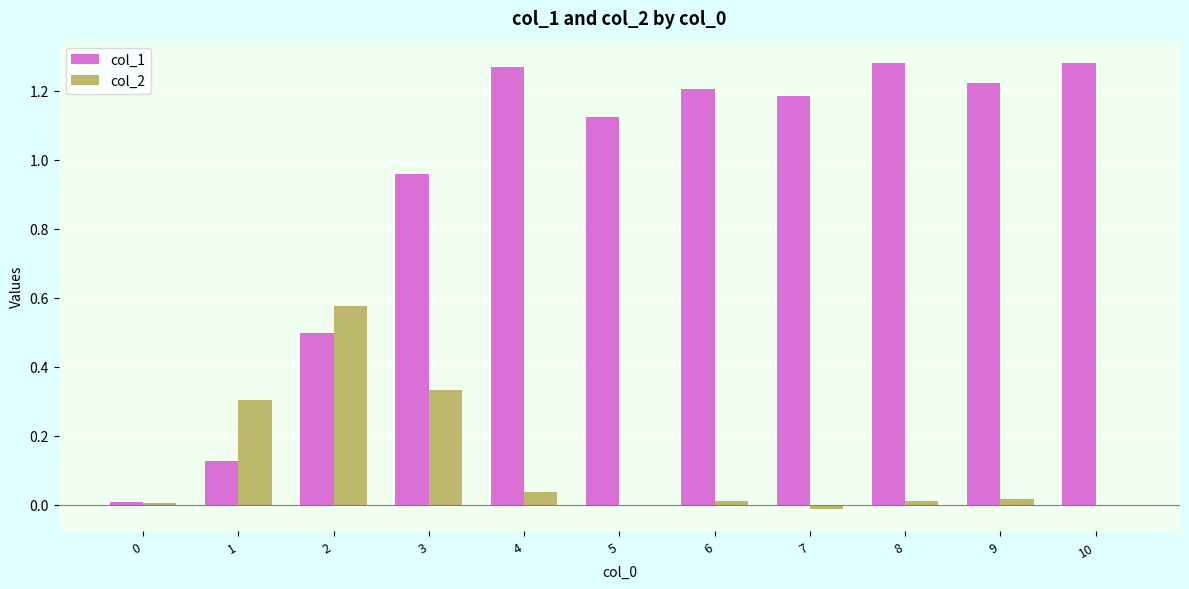

Is it true that col_2 equals 0.1 at 4?

False